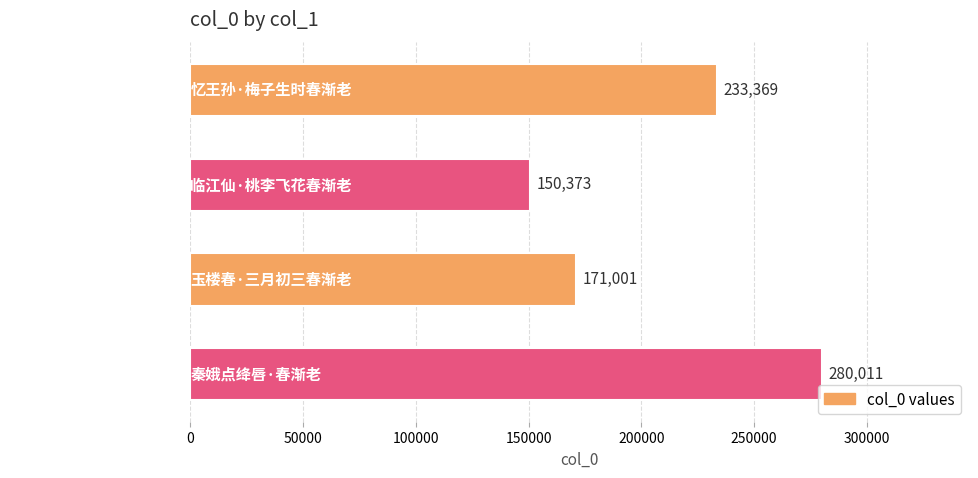

How many values are between 171001 and 280011?

3